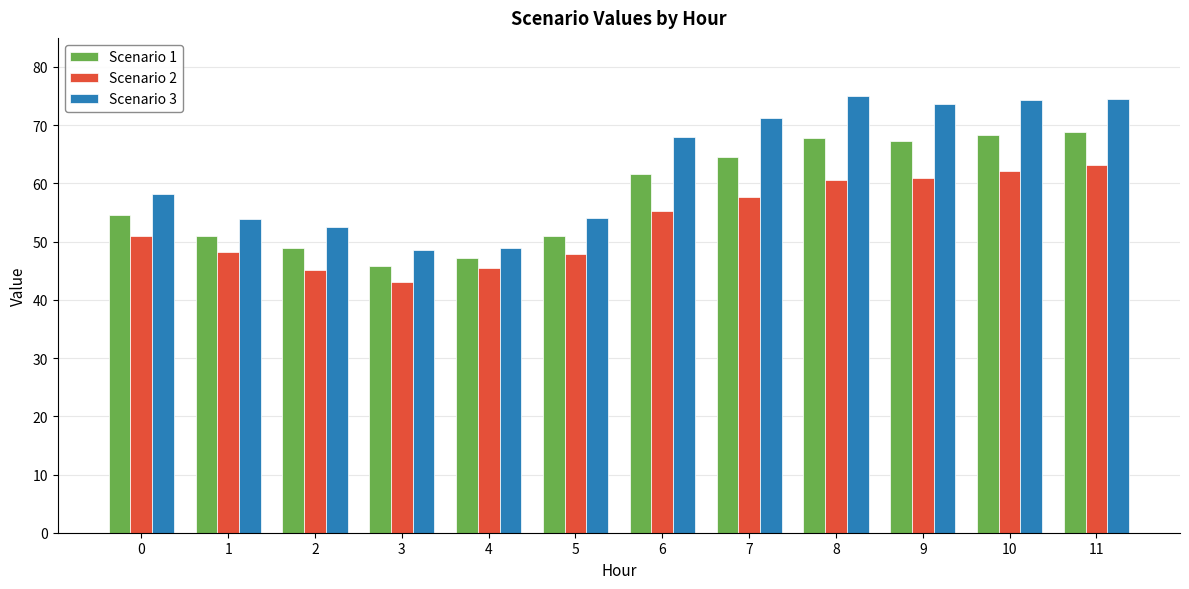

The value of Scenario 2 at 5 is 14.6. True or false?

False